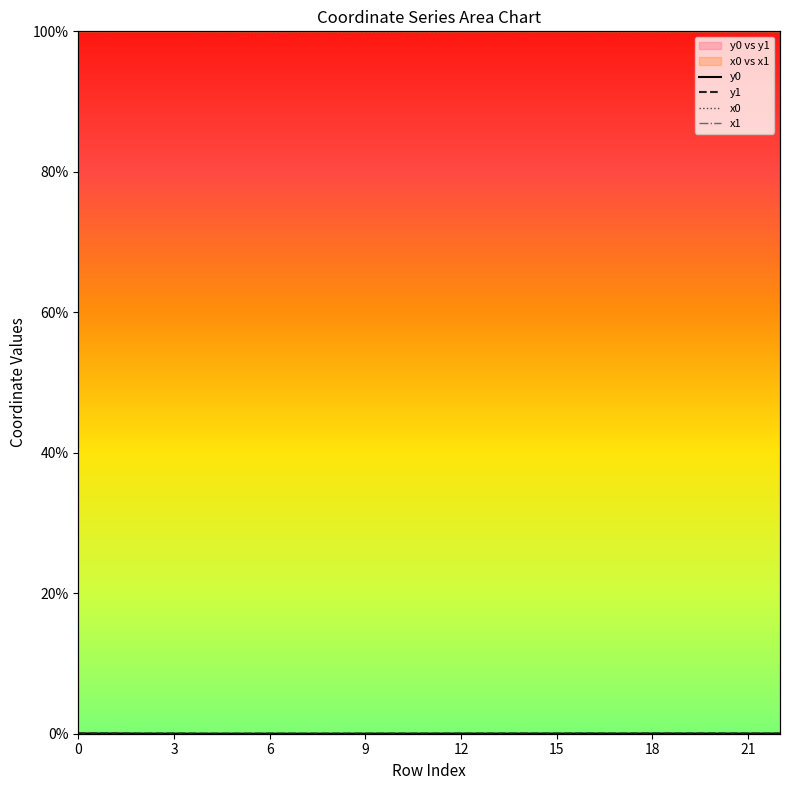

List the series in order of their peak value, lowest first.

y0, y1, x1, x0